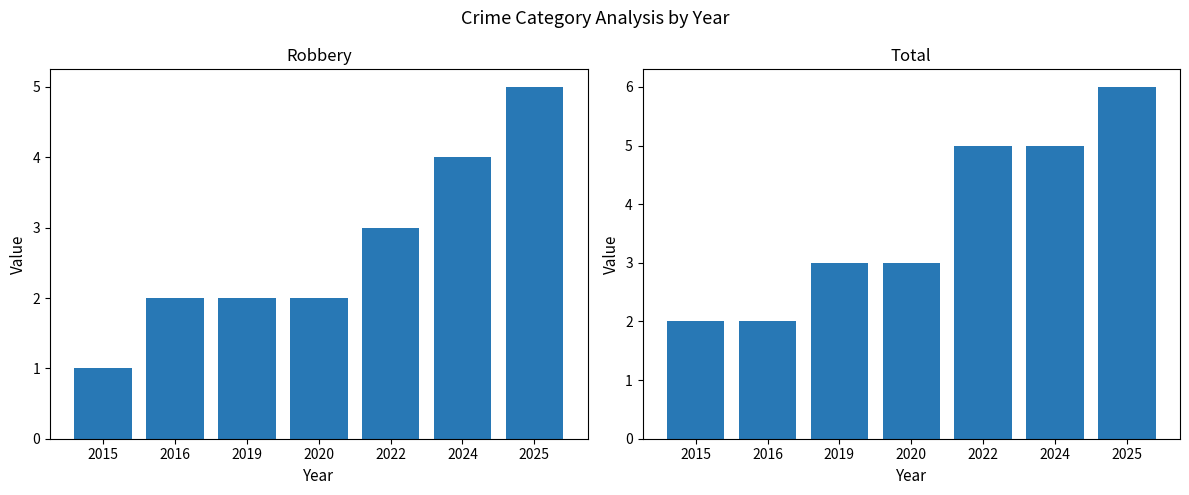

Reading left to right, what are all the values shown in this chart?

Robbery: 1	2	2	2	3	4	5
Total: 2	2	3	3	5	5	6